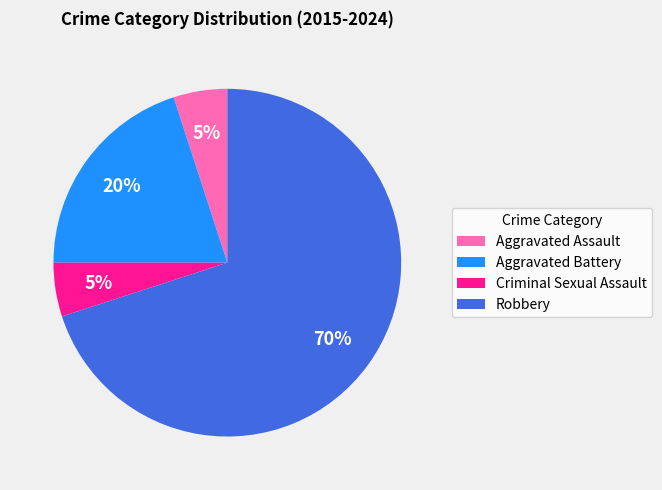

Does Robbery account for over 50% of the chart?

Yes